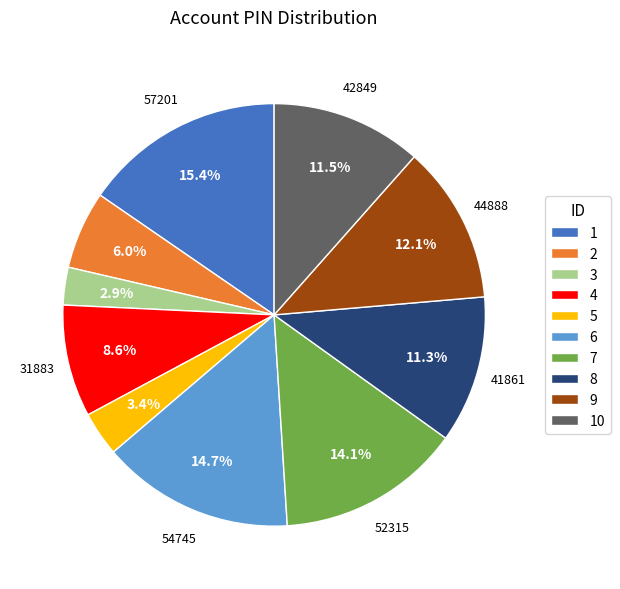

Is the sum of 4 and 3 greater than half?

No